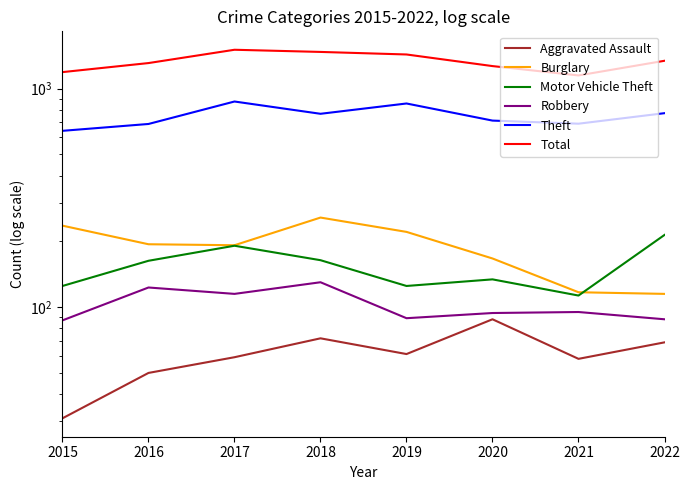

True or false: Aggravated Assault and Theft cross at least once.

False